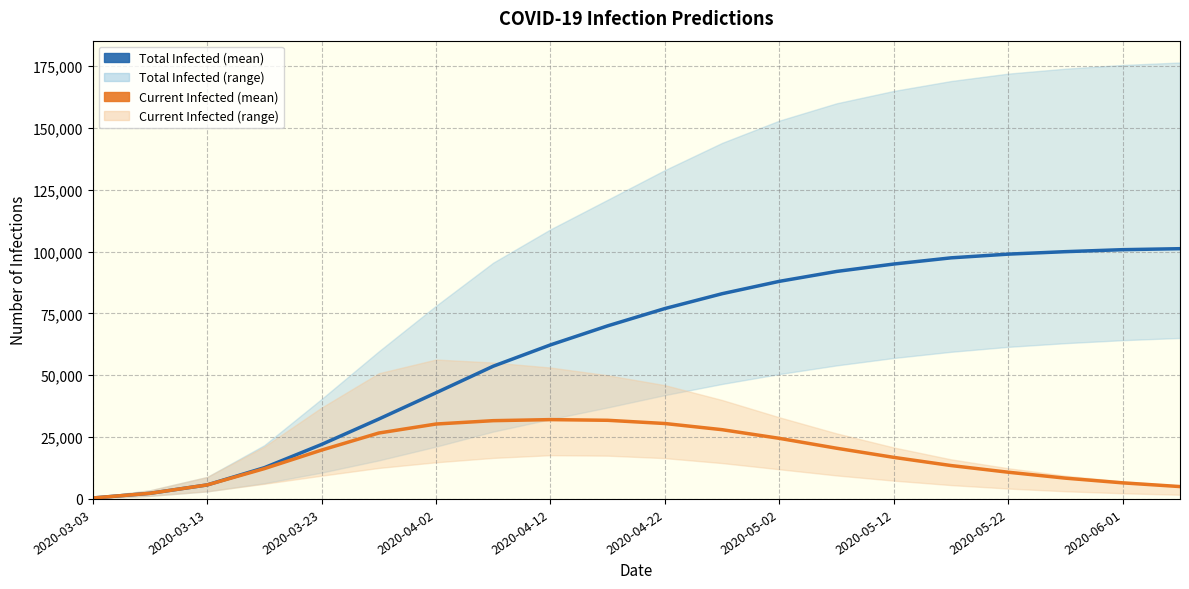

Does the chart have visible grid lines?

Yes